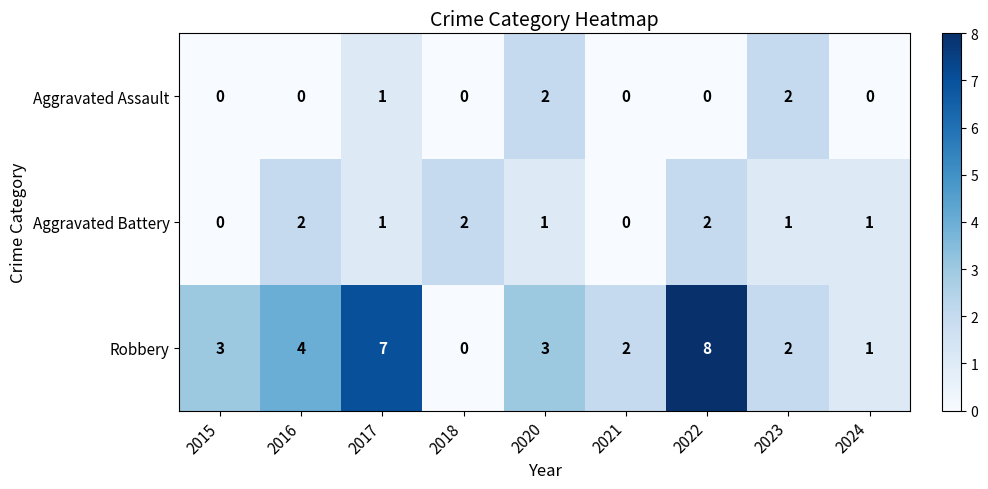

Count the Robbery values in the range 2 to 4.

5